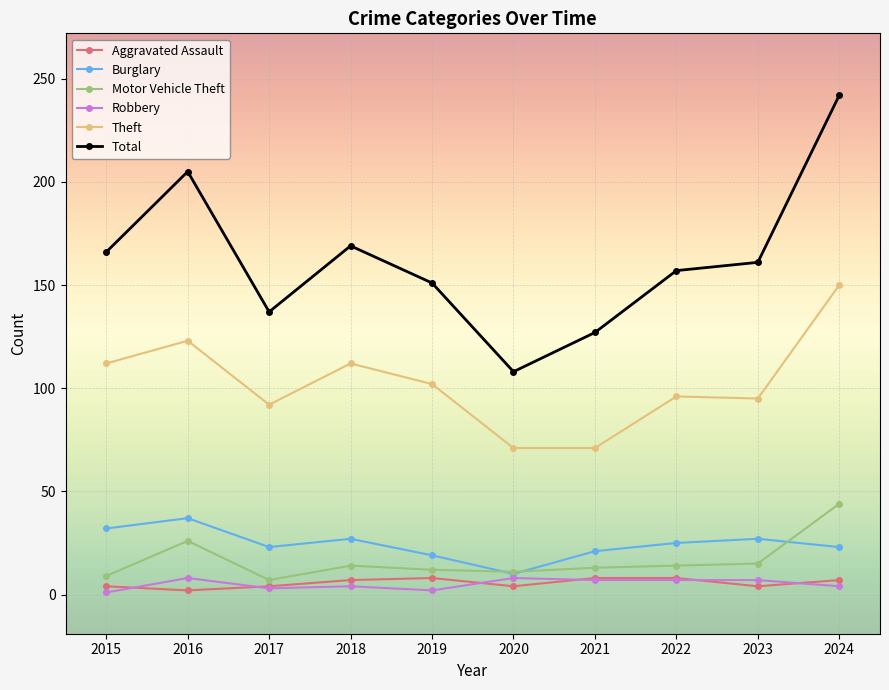

Is this an area chart (filled region under the line)?

No